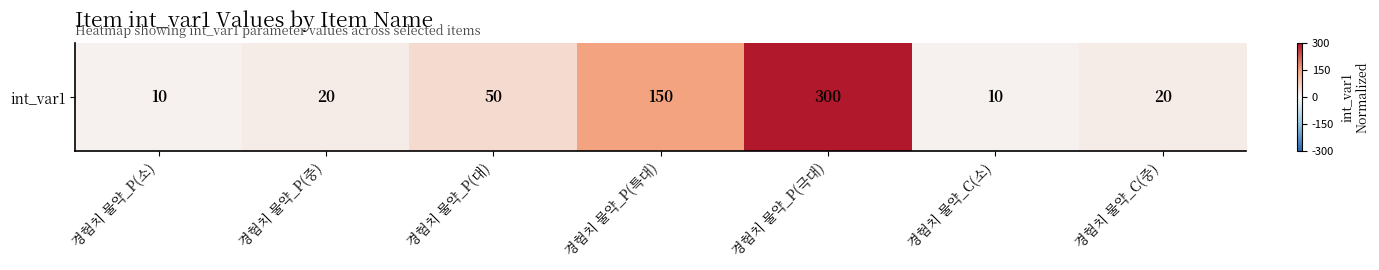

What is the maximum value shown in the chart?

1.0